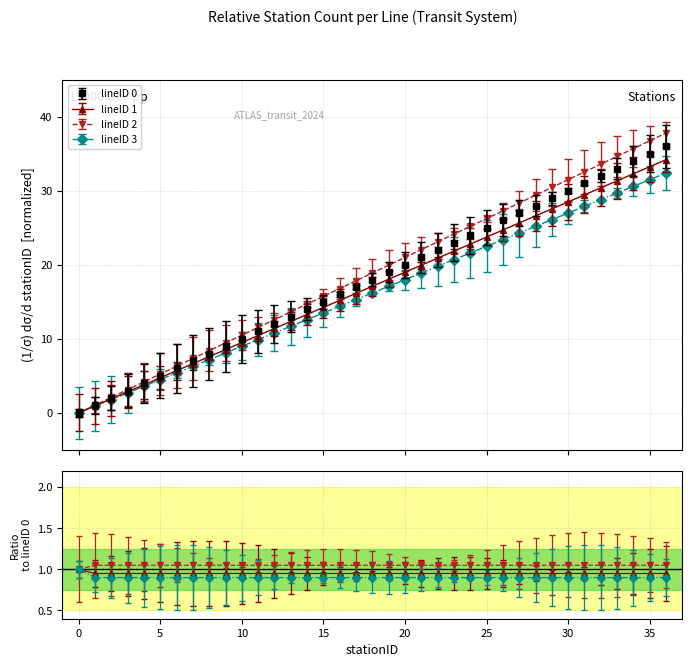

The lineID_3 series shows 8.6 at 23. True or false?

False